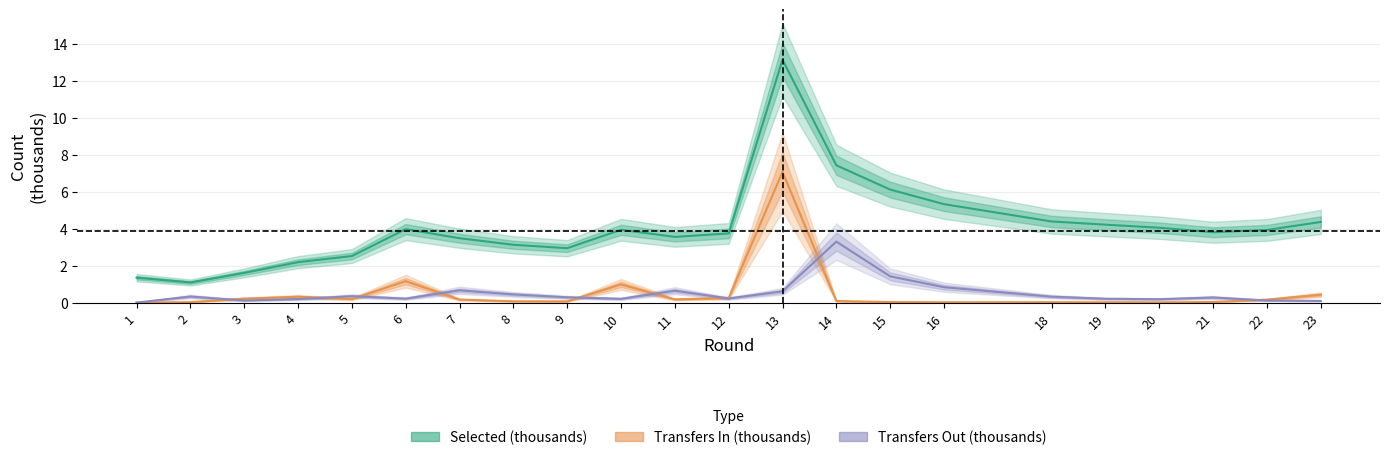

At which category does Transfers Out (thousands) reach its first local peak?

2